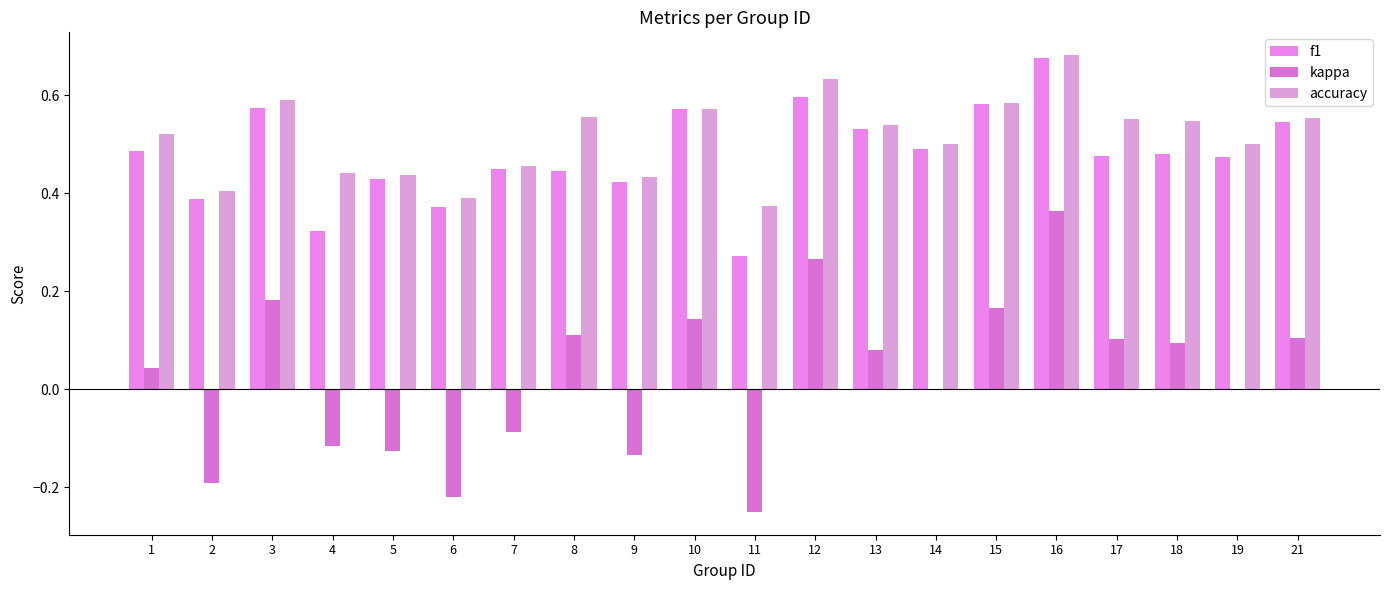

The value of kappa at 18 is 0.1. True or false?

False